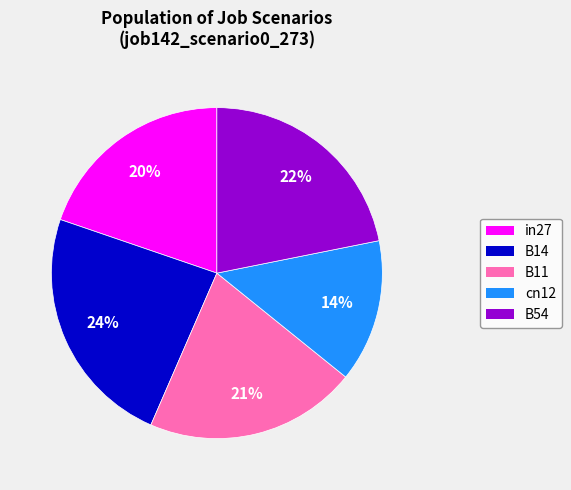

To the nearest percent, what is the difference between the in27 and B54 slice percentages?

2%